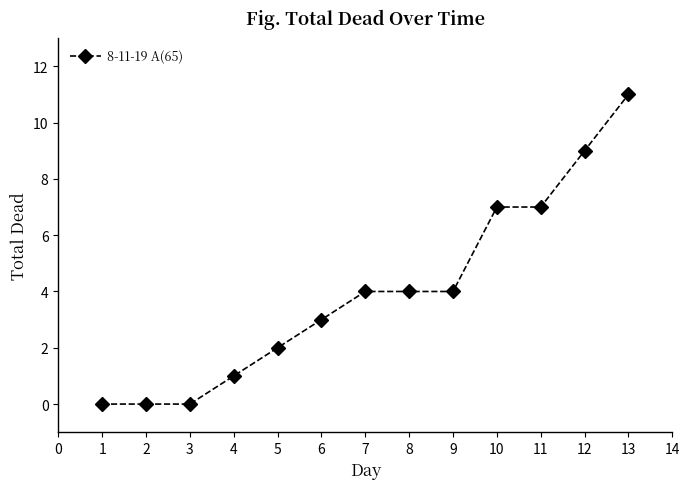

Reading left to right, list all the values displayed in this chart.

1=0	2=0	3=0	4=1	5=2	6=3	7=4	8=4	9=4	10=7	11=7	12=9	13=11